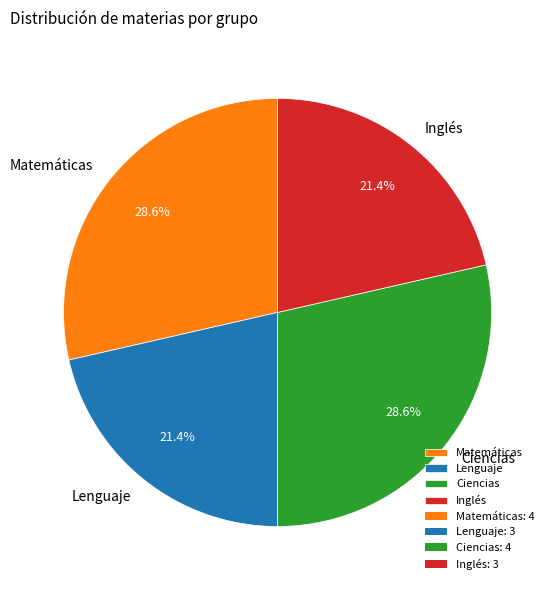

Does Lenguaje account for over 50% of the chart?

No